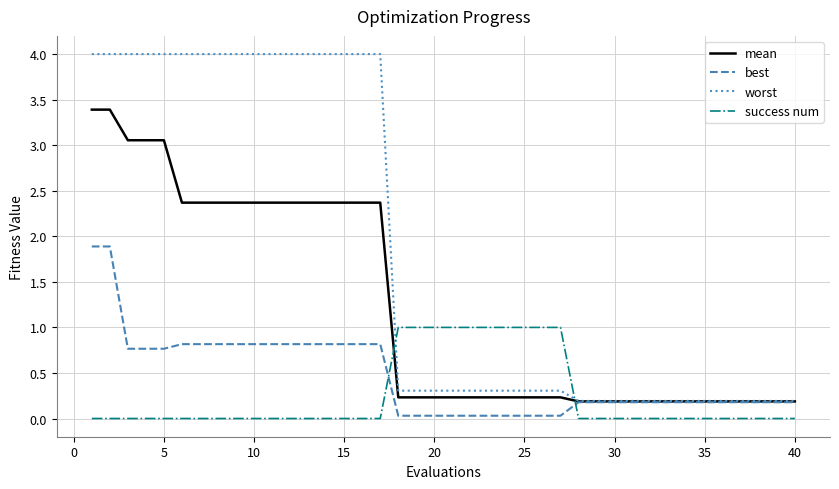

True or false: success num and best intersect in this chart.

True